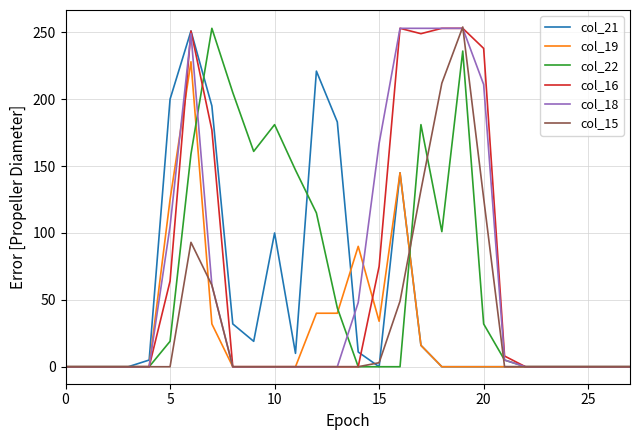

What is the greatest value displayed?

254